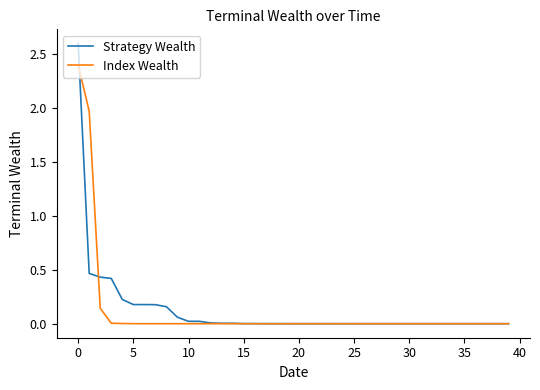

Which series has the largest range (max minus min)?

Strategy Wealth